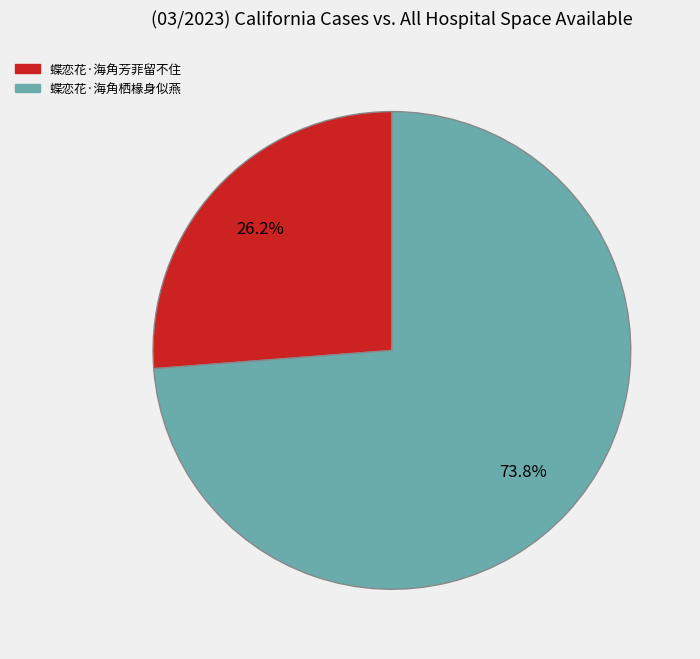

Which has a higher value, 蝶恋花·海角栖椽身似燕 or 蝶恋花·海角芳菲留不住?

蝶恋花·海角栖椽身似燕